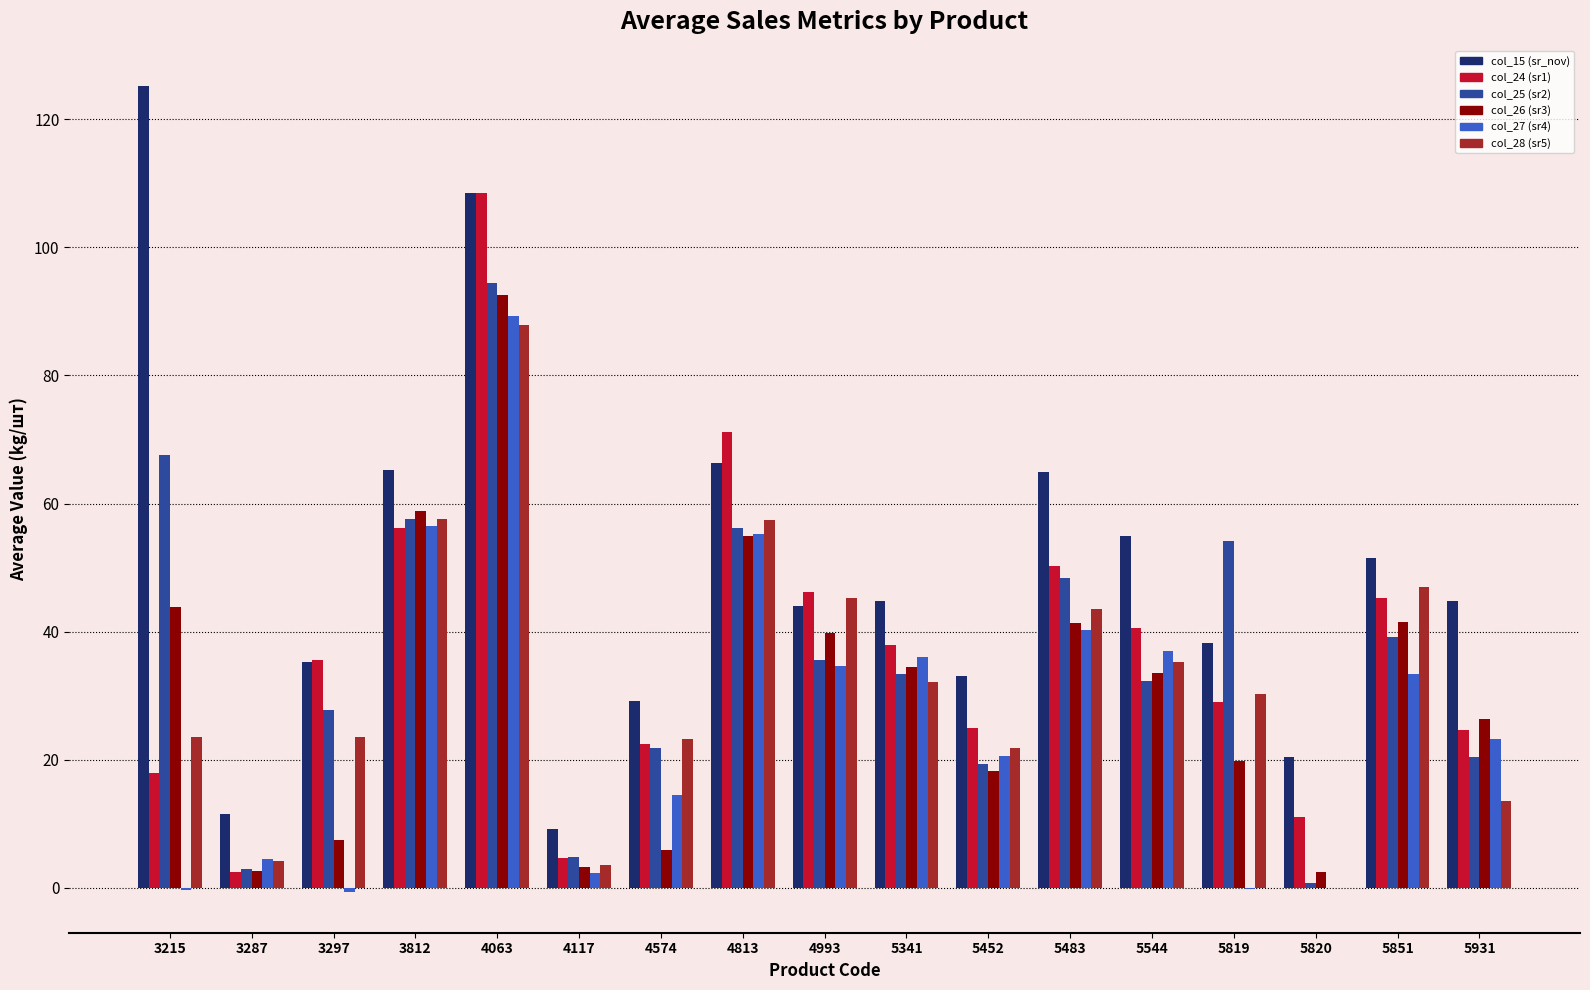

How many groups of bars are there?

17